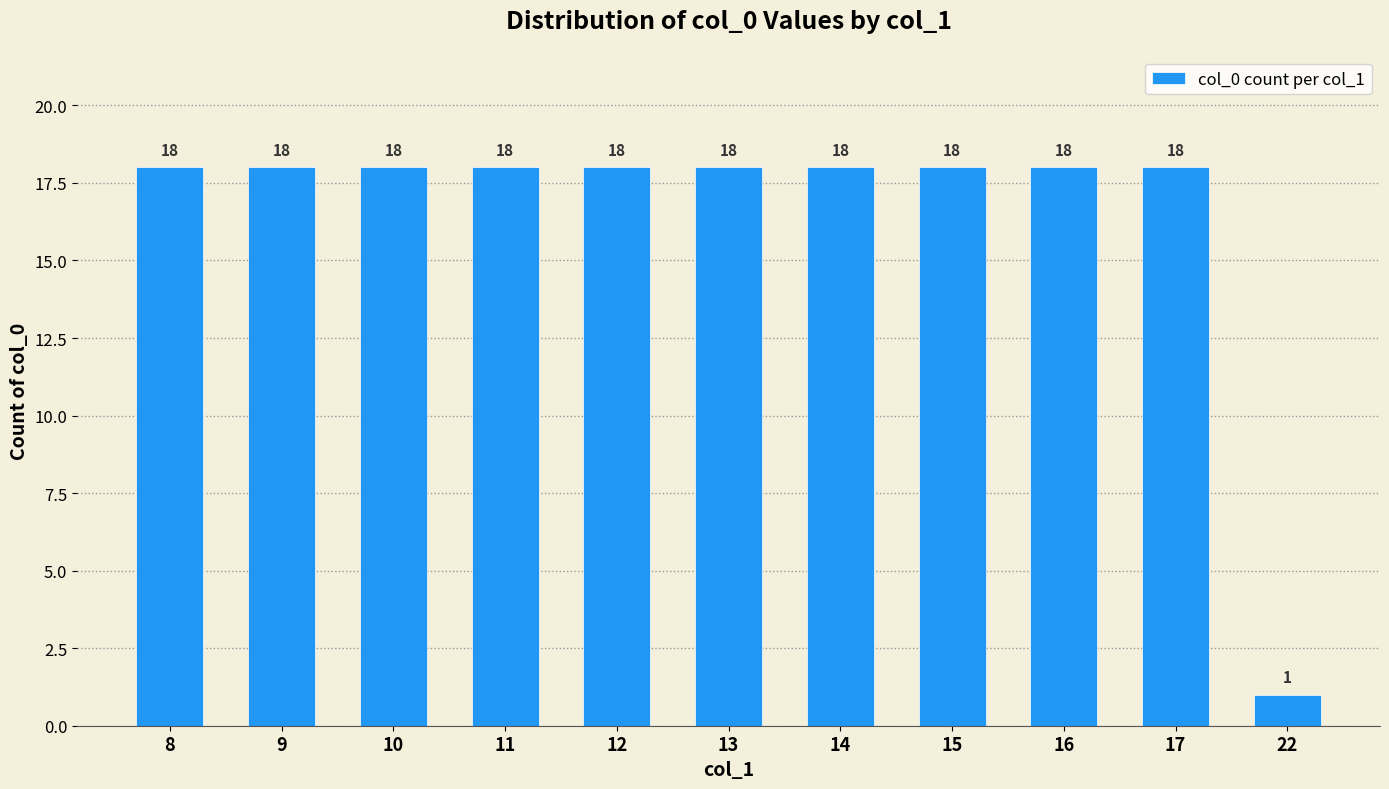

How many data points are less than 18?

1